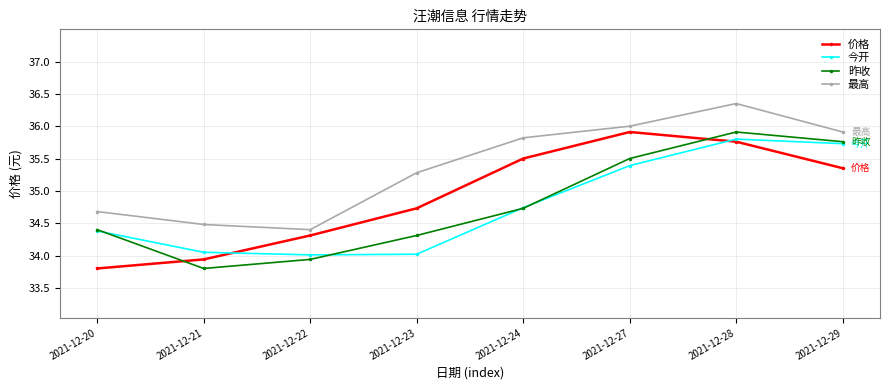

What is the total value across all series at 2021-12-23?

138.3